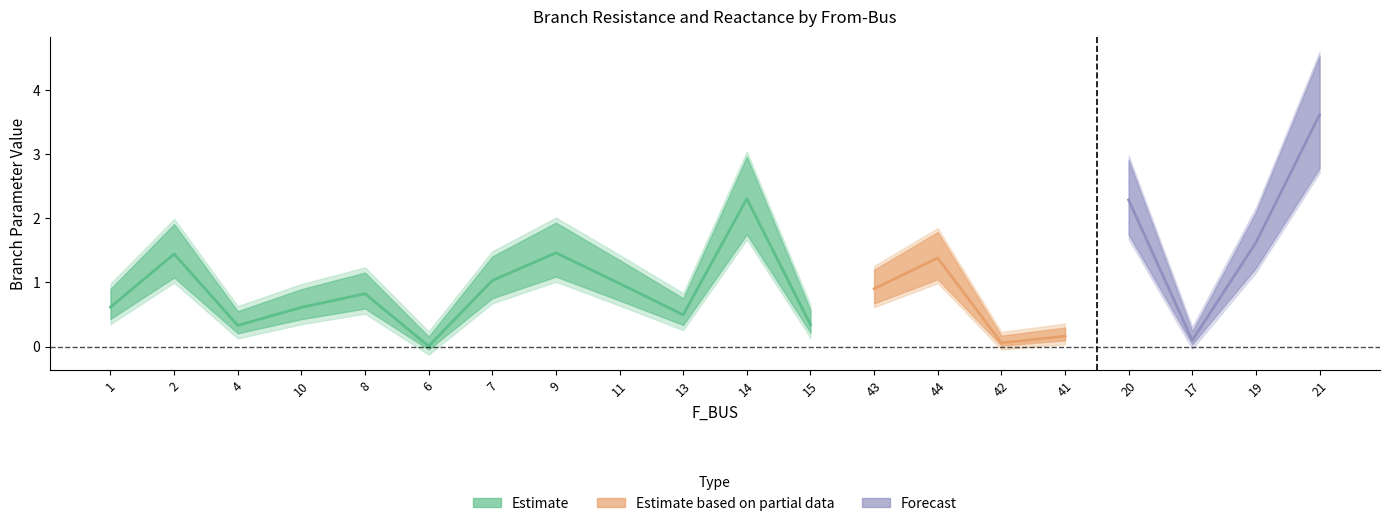

True or false: P_out has more than 1 points higher than both neighbors.

True